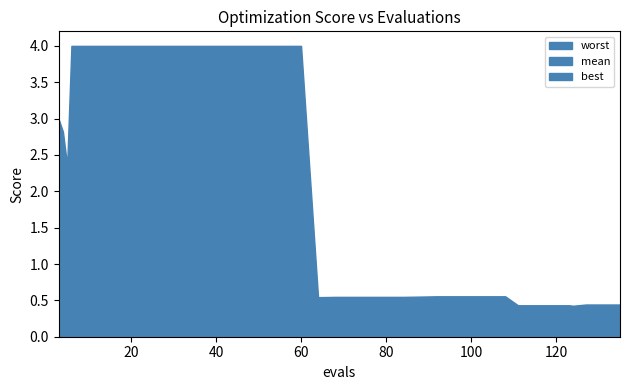

How many interior local valleys does the best series have?

2